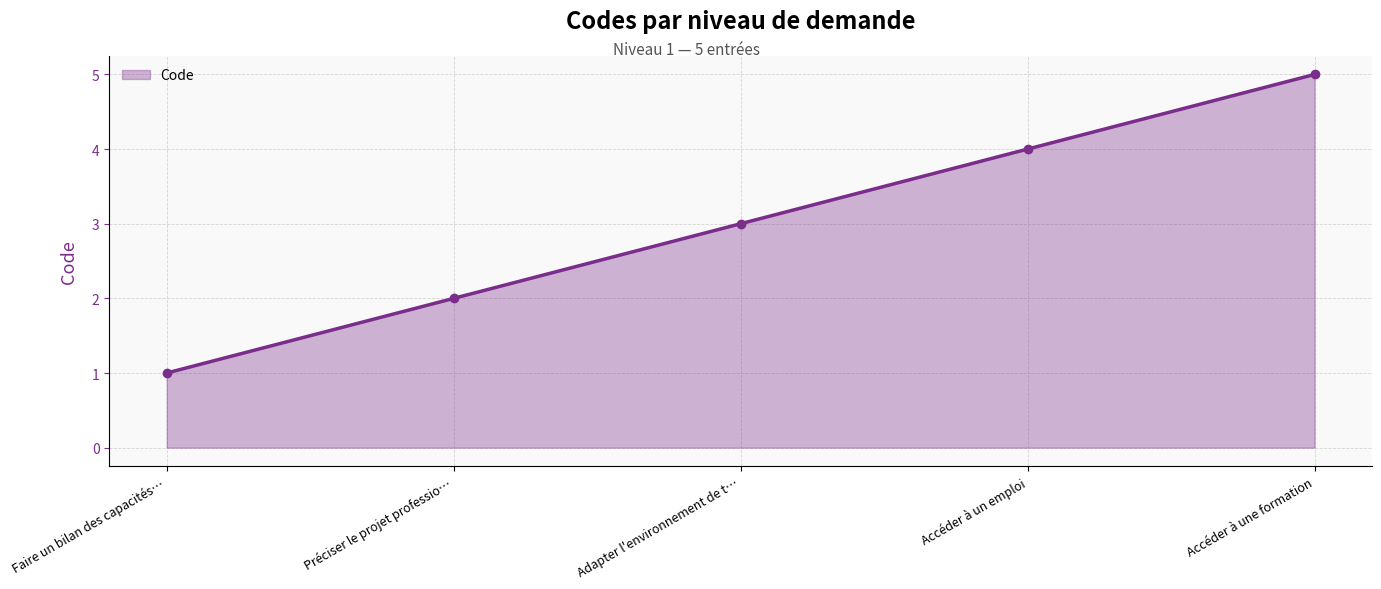

Reading right to left, what are all the values shown in this chart?

5	4	3	2	1